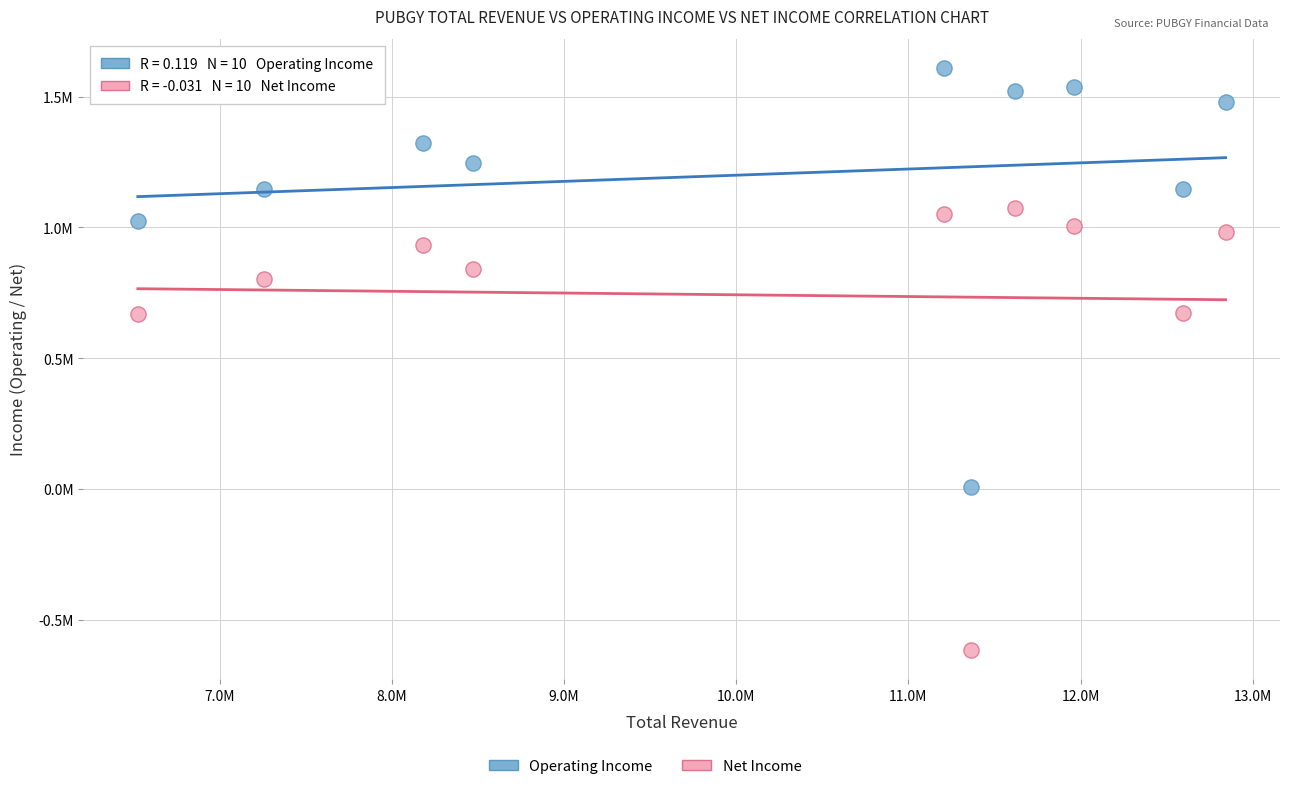

Which series reaches the minimum Y coordinate?

Net Income